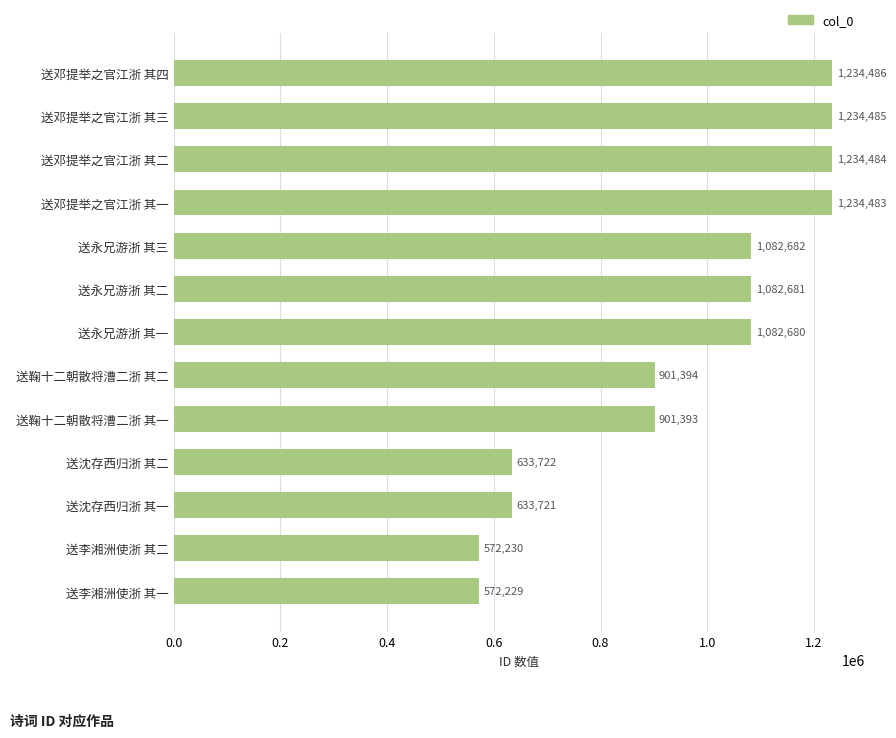

Reading top to bottom, extract all data points from this chart.

1234486	1234485	1234484	1234483	1082682	1082681	1082680	901394	901393	633722	633721	572230	572229